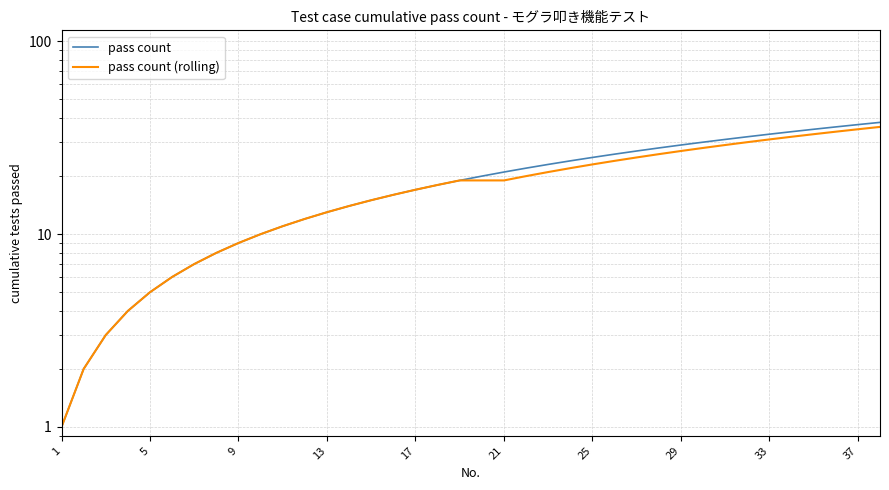

Reading left to right, transcribe all the data shown in this chart.

pass count: 1	2	3	4	5	6	7	8	9	10	11	12	13	14	15	16	17	18	19	20	21	22	23	24	25	26	27	28	29	30	31	32	33	34	35	36	37	38
pass count (rolling): 1	2	3	4	5	6	7	8	9	10	11	12	13	14	15	16	17	18	19	19	19	20	21	22	23	24	25	26	27	28	29	30	31	32	33	34	35	36